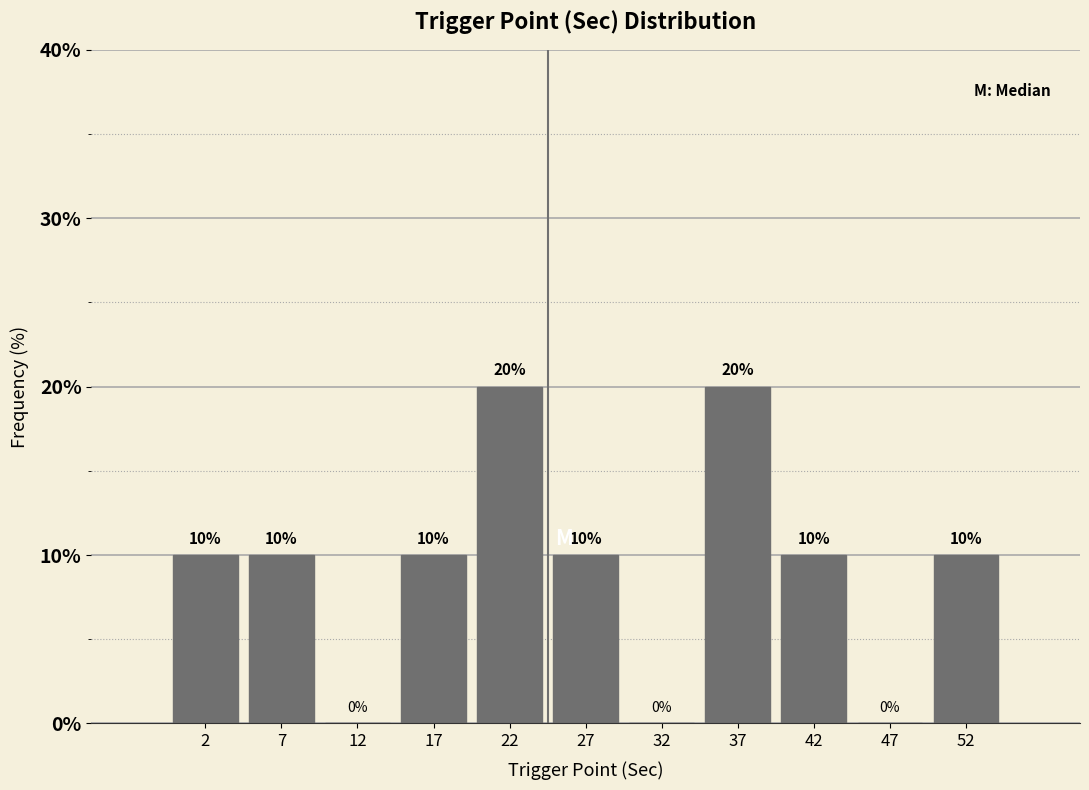

Reading left to right, list every bar in this chart as the range it spans on the x-axis followed by its height.

0 to 5: 10
5 to 10: 10
10 to 15: 0
15 to 20: 10
20 to 25: 20
25 to 30: 10
30 to 35: 0
35 to 40: 20
40 to 45: 10
45 to 50: 0
50 to 55: 10